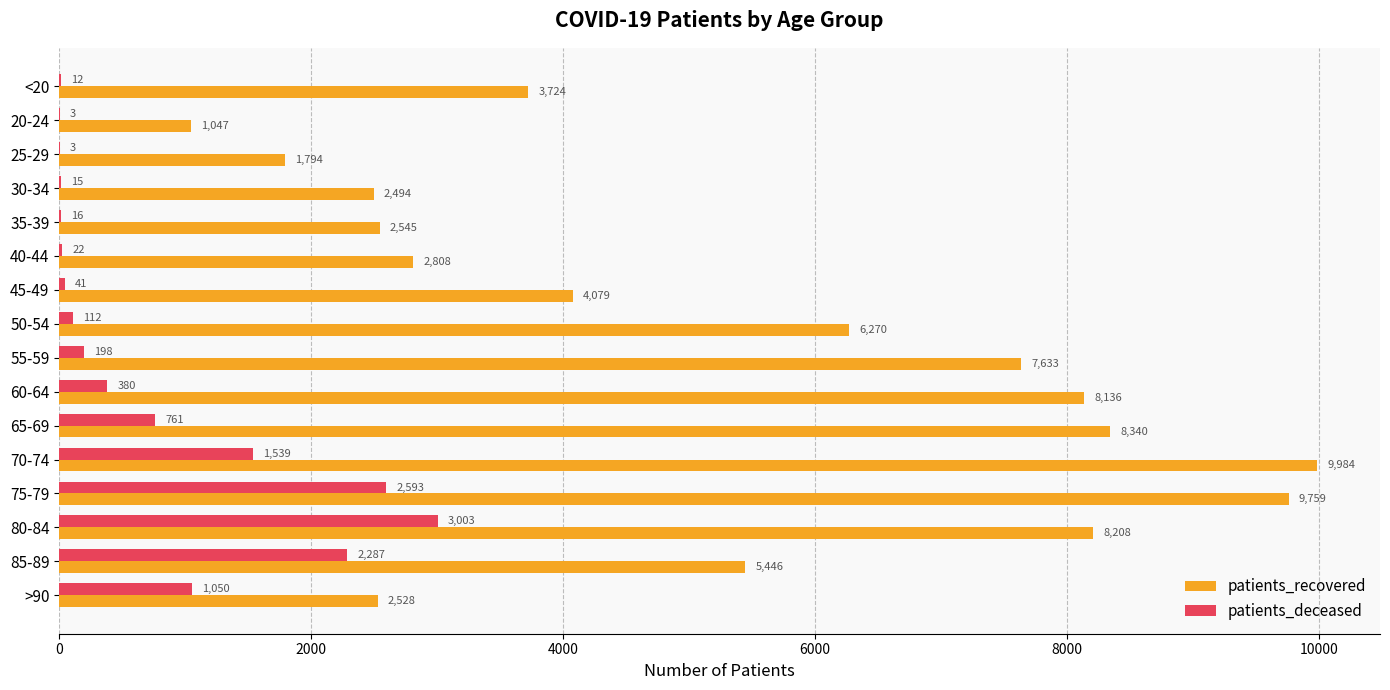

How many data points does each series have?

16